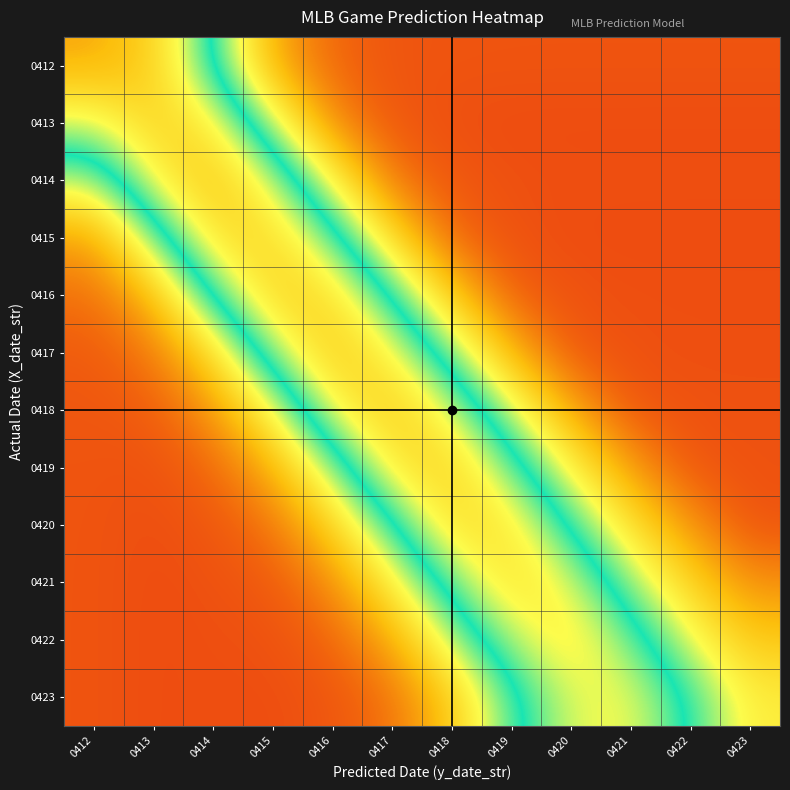

Reading left to right, what are all the values shown in this chart?

0412: 0412=0.9	0413=0.8	0414=0.6	0415=0.3	0416=0.1	0417=0.1	0418=0.1	0419=0.1	0420=0.1	0421=0.1	0422=0.1	0423=0.1
0413: 0412=0.7	0413=0.8	0414=0.8	0415=0.5	0416=0.2	0417=0.1	0418=0.1	0419=0.1	0420=0.1	0421=0.1	0422=0.1	0423=0.1
0414: 0412=0.5	0413=0.7	0414=0.9	0415=0.7	0416=0.4	0417=0.2	0418=0.1	0419=0.1	0420=0.1	0421=0.1	0422=0.1	0423=0.1
0415: 0412=0.2	0413=0.5	0414=0.8	0415=0.8	0416=0.6	0417=0.3	0418=0.1	0419=0.1	0420=0.1	0421=0.1	0422=0.1	0423=0.1
0416: 0412=0.2	0413=0.3	0414=0.6	0415=0.8	0416=0.8	0417=0.6	0418=0.3	0419=0.1	0420=0.1	0421=0.1	0422=0.1	0423=0.1
0417: 0412=0.1	0413=0.2	0414=0.3	0415=0.7	0416=0.8	0417=0.7	0418=0.5	0419=0.3	0420=0.1	0421=0.1	0422=0.1	0423=0.1
0418: 0412=0.1	0413=0.1	0414=0.2	0415=0.4	0416=0.7	0417=0.8	0418=0.7	0419=0.5	0420=0.3	0421=0.1	0422=0.1	0423=0.1
0419: 0412=0.1	0413=0.1	0414=0.1	0415=0.3	0416=0.5	0417=0.8	0418=0.8	0419=0.6	0420=0.4	0421=0.2	0422=0.1	0423=0.1
0420: 0412=0.1	0413=0.1	0414=0.1	0415=0.2	0416=0.3	0417=0.6	0418=0.8	0419=0.8	0420=0.6	0421=0.4	0422=0.2	0423=0.1
0421: 0412=0.1	0413=0.1	0414=0.1	0415=0.1	0416=0.2	0417=0.4	0418=0.6	0419=0.8	0420=0.7	0421=0.5	0422=0.3	0423=0.2
0422: 0412=0.1	0413=0.1	0414=0.1	0415=0.1	0416=0.1	0417=0.3	0418=0.5	0419=0.7	0420=0.8	0421=0.6	0422=0.4	0423=0.3
0423: 0412=0.1	0413=0.1	0414=0.1	0415=0.1	0416=0.1	0417=0.2	0418=0.3	0419=0.5	0420=0.7	0421=0.7	0422=0.6	0423=0.4